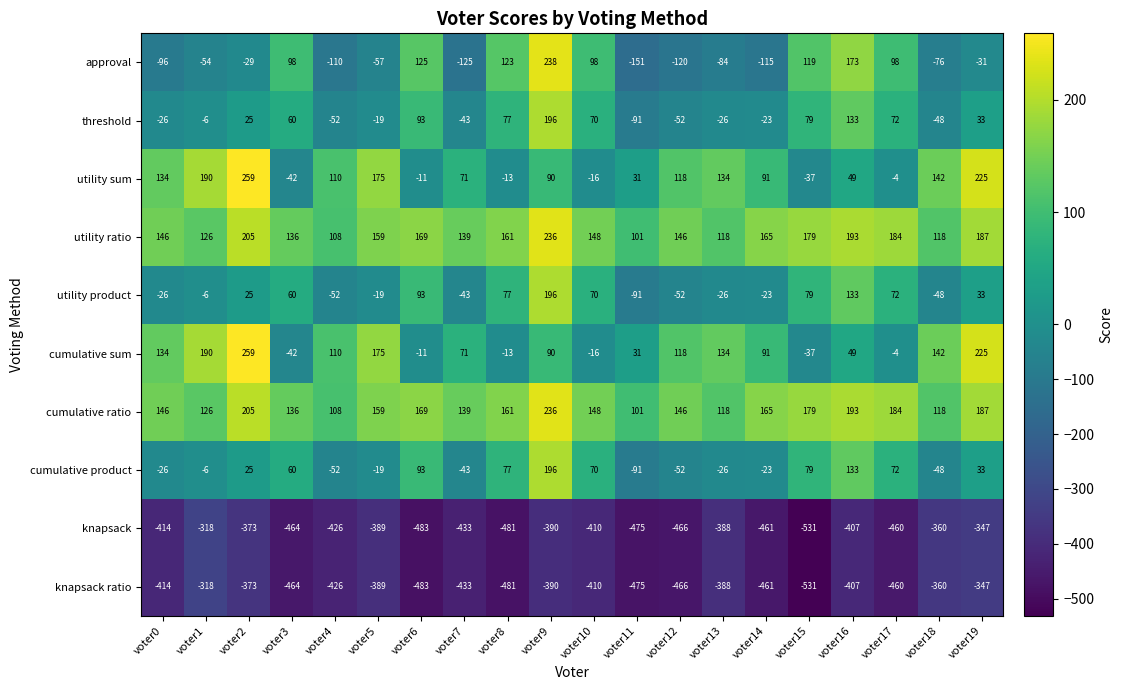

What is the difference between the highest and lowest values at voter18?

502